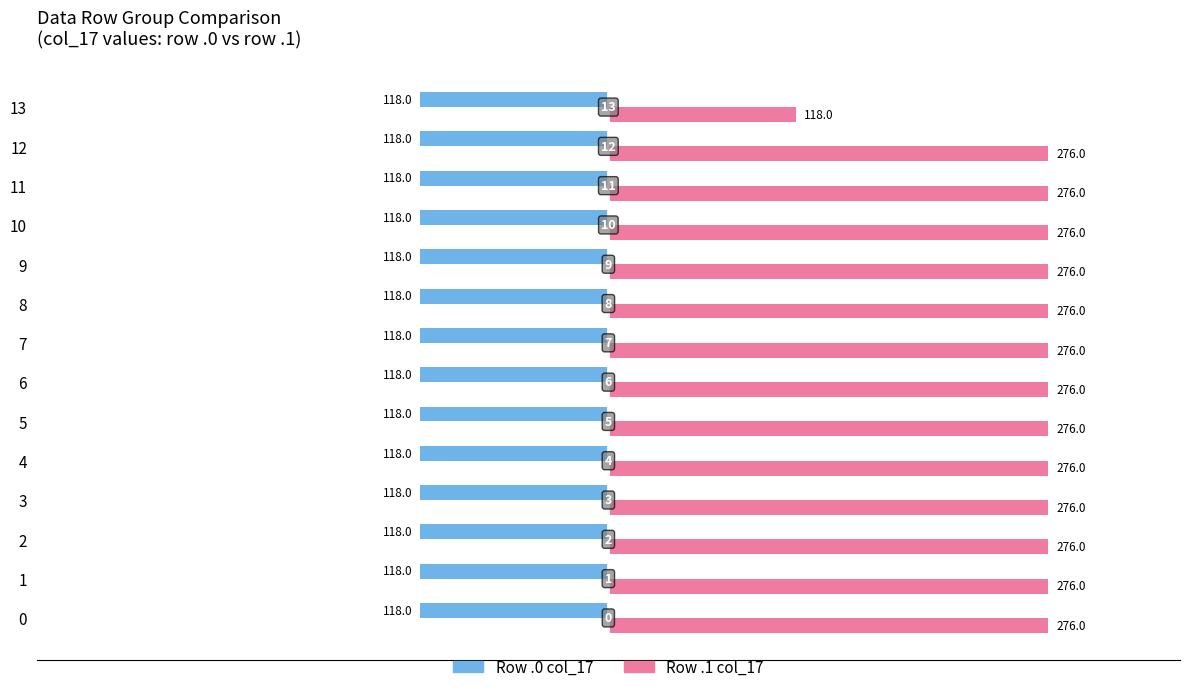

What is the total value across all series at 10?

158.0